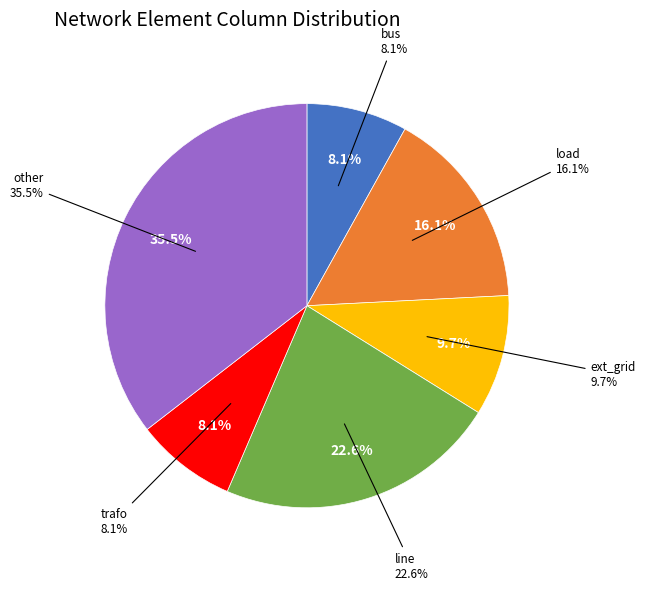

What is the change in value from bus to other?

+17